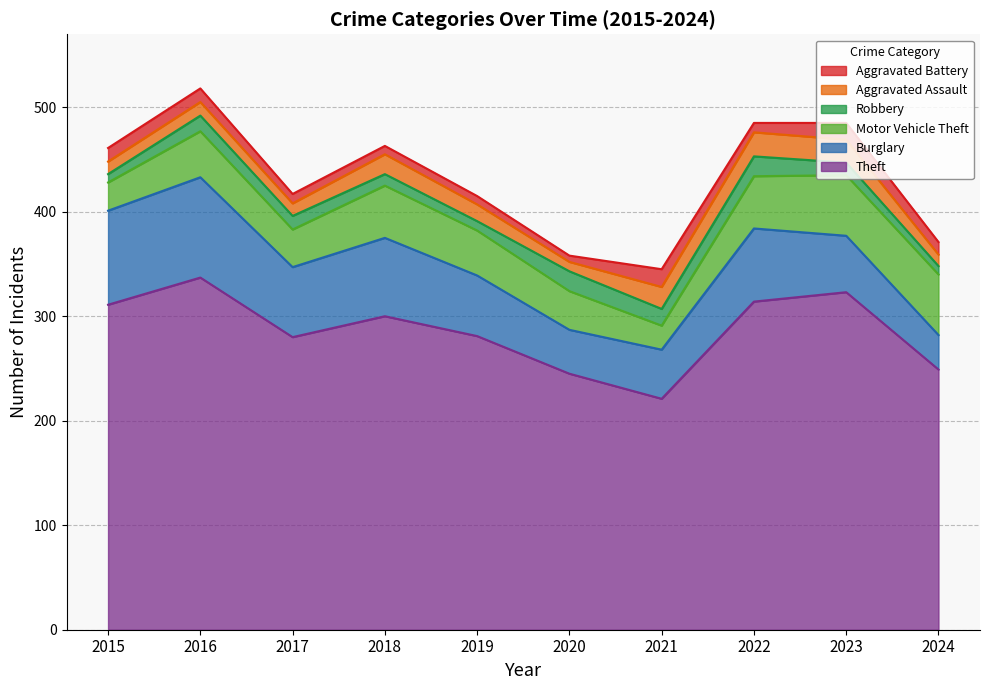

How many values in the Aggravated Assault series exceed 16?

4